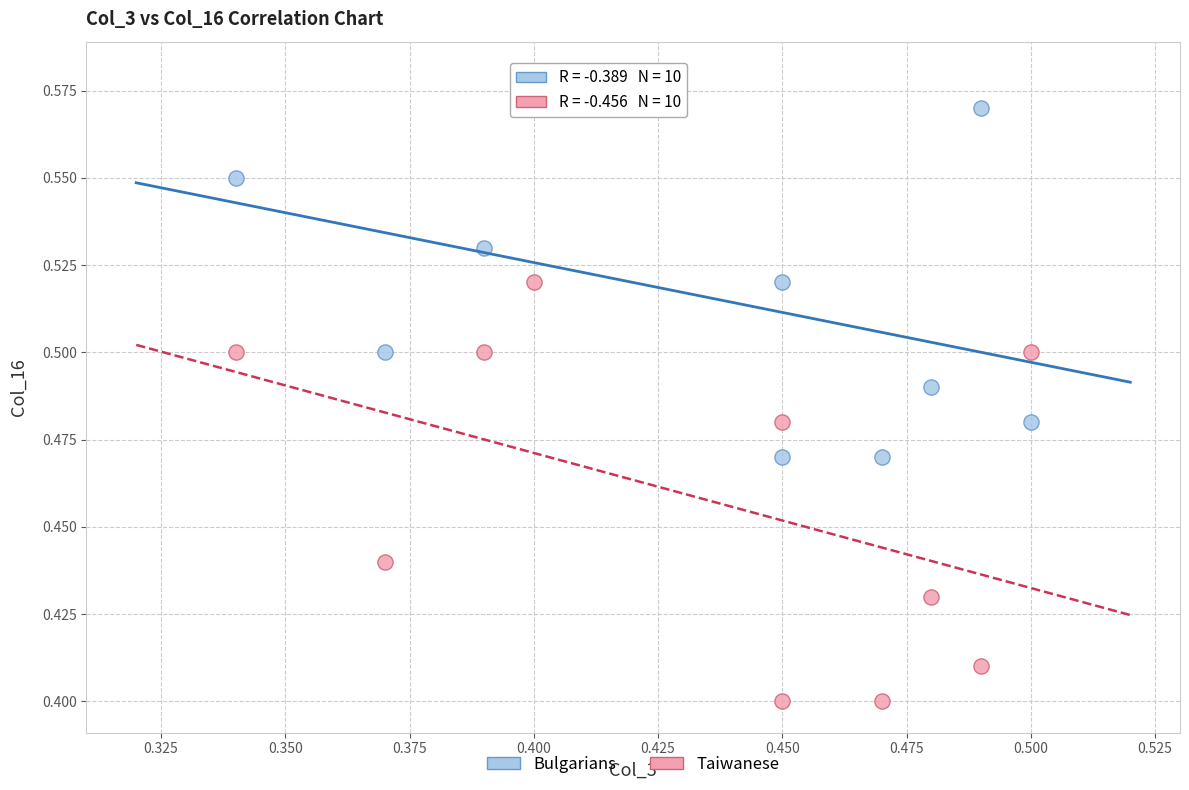

Which series has the largest Y range (max minus min)?

Taiwanese